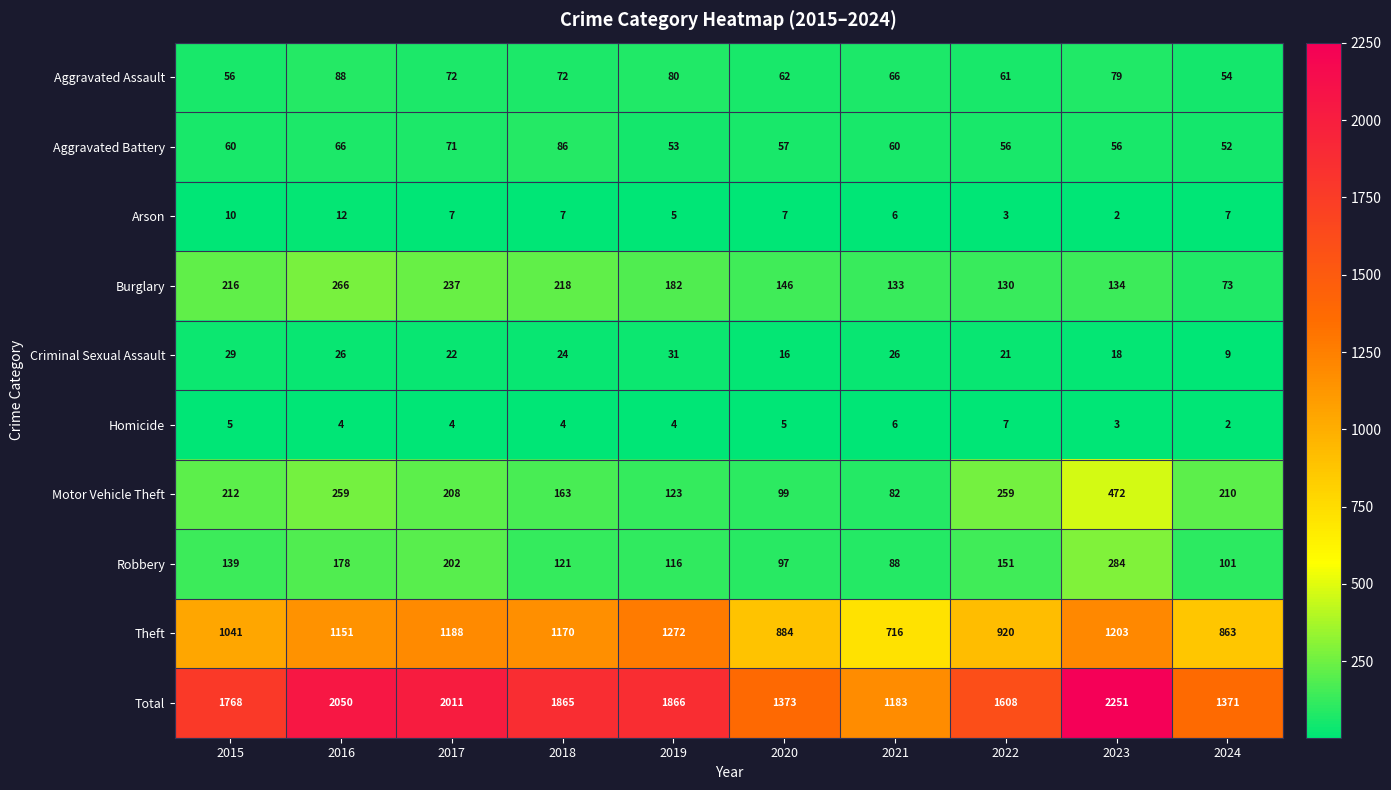

Count the number of data series in this chart.

10